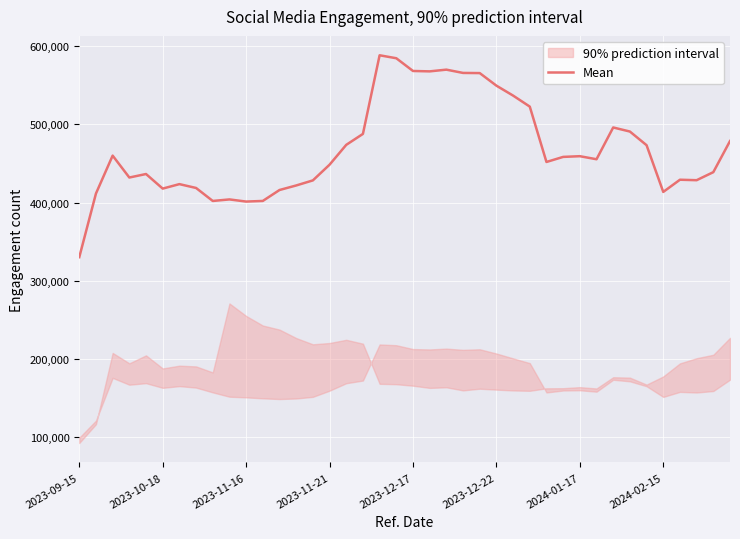

What is the lowest value of the Mean series?

330103